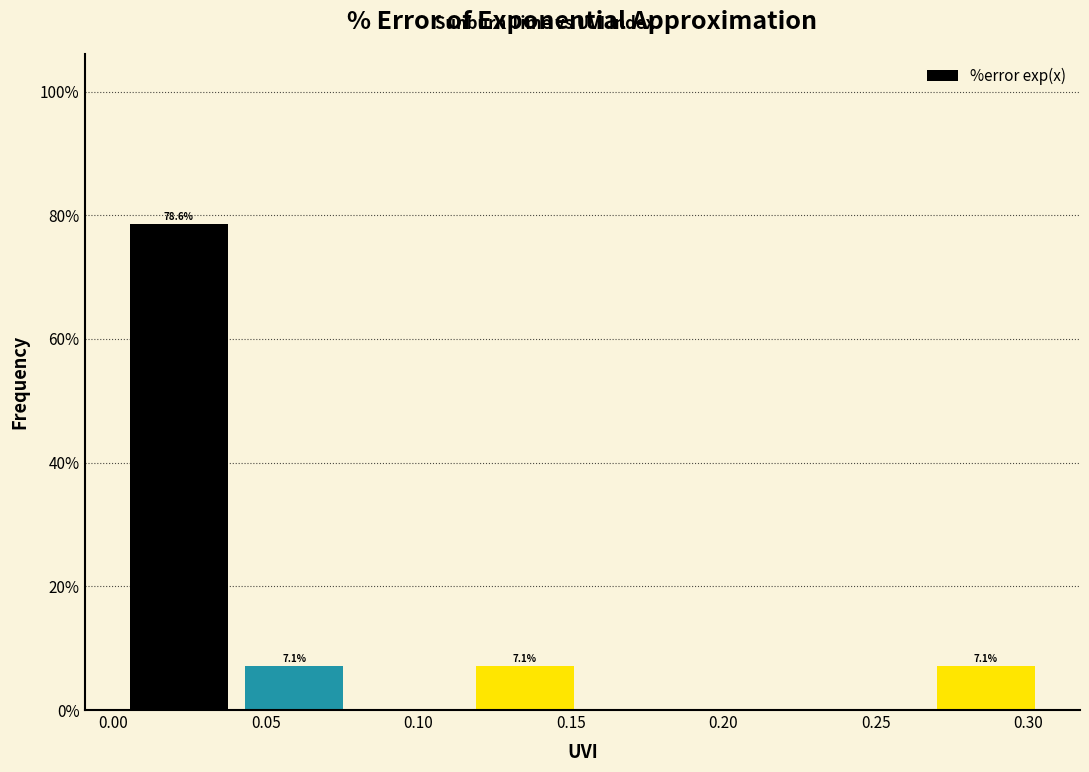

Which range on the x-axis has the tallest bar?

0.005 to 0.040